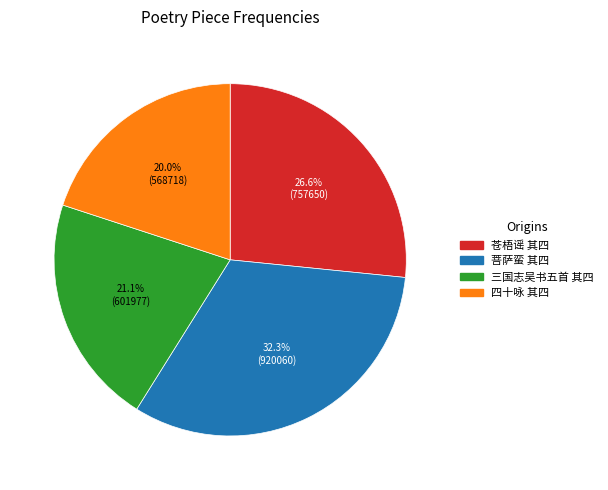

Does any single category account for the majority?

No